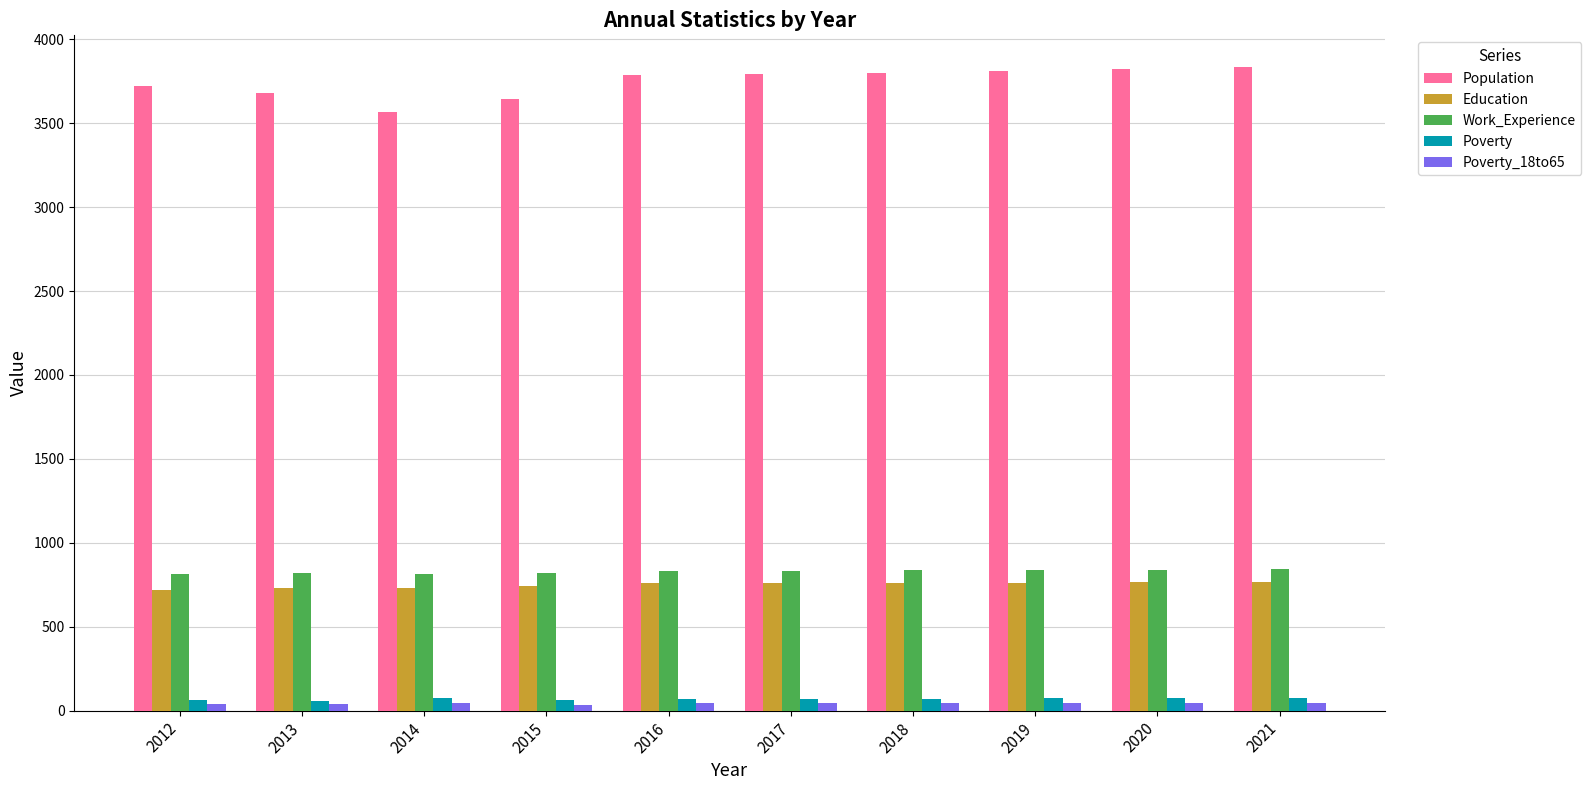

Is it true that Poverty equals 72 at 2018?

True